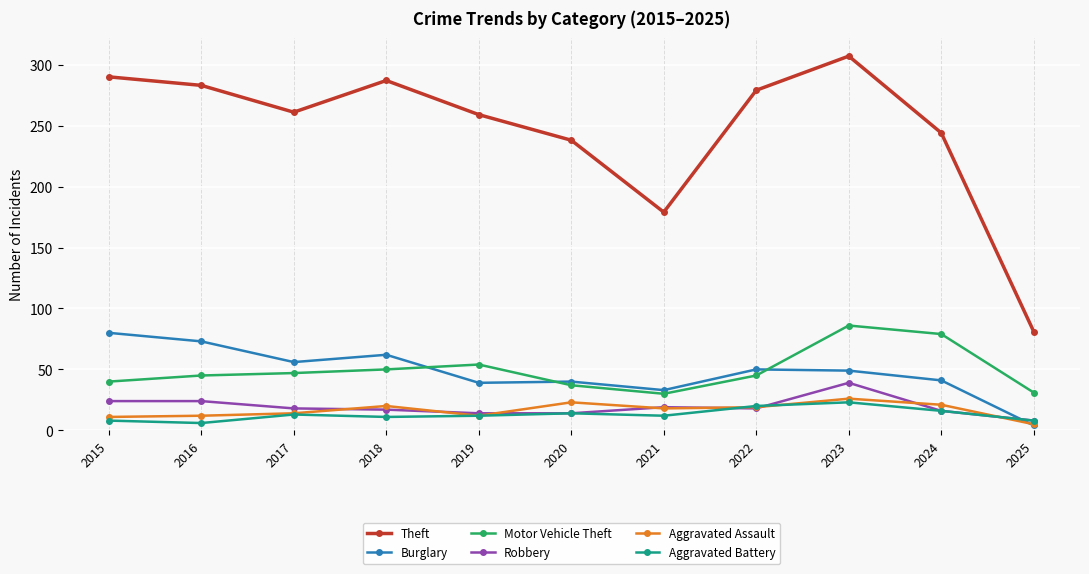

Where do Burglary and Aggravated Assault first cross each other?

2024 and 2025